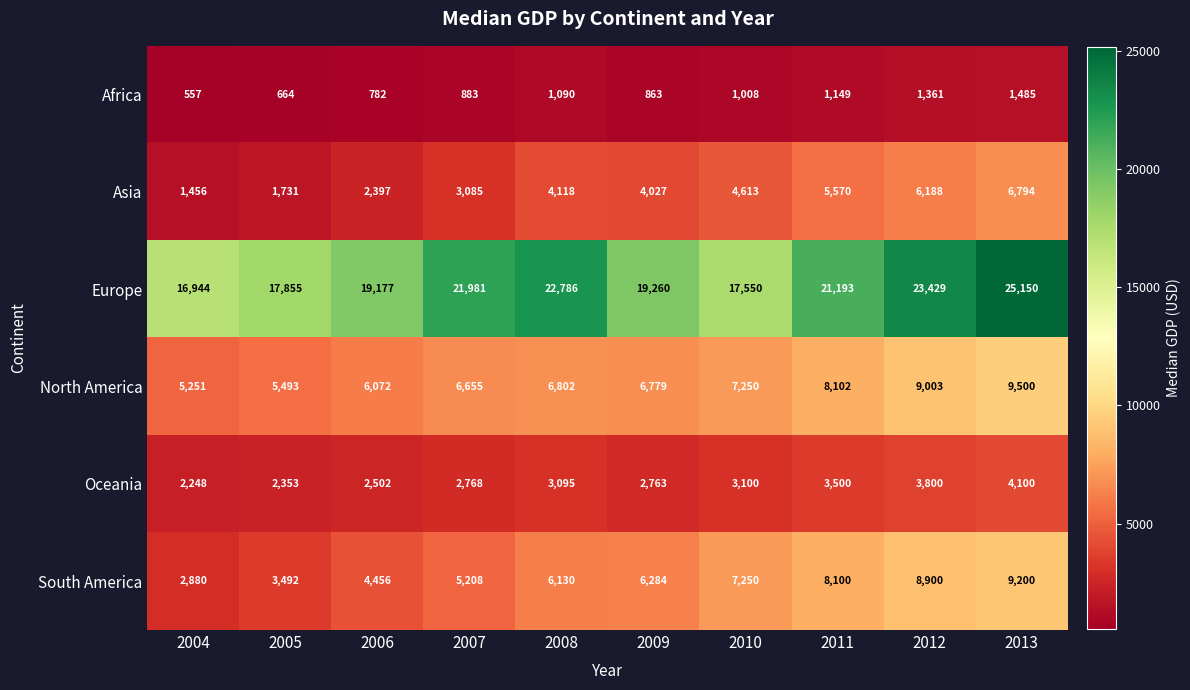

The value of Europe at 2004 is 25206. True or false?

False